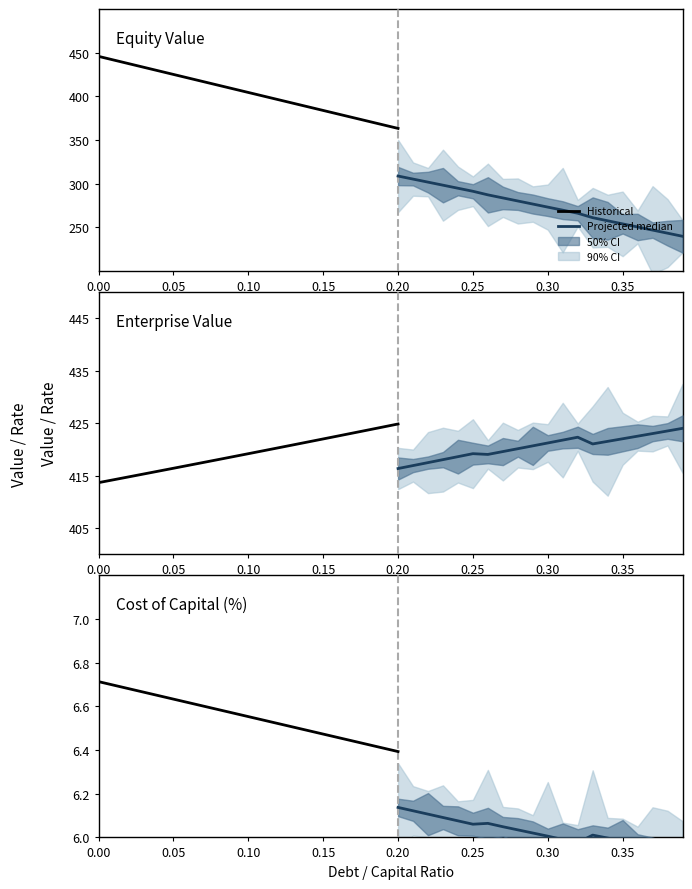

At how many categories does at least one series exceed 378?

40